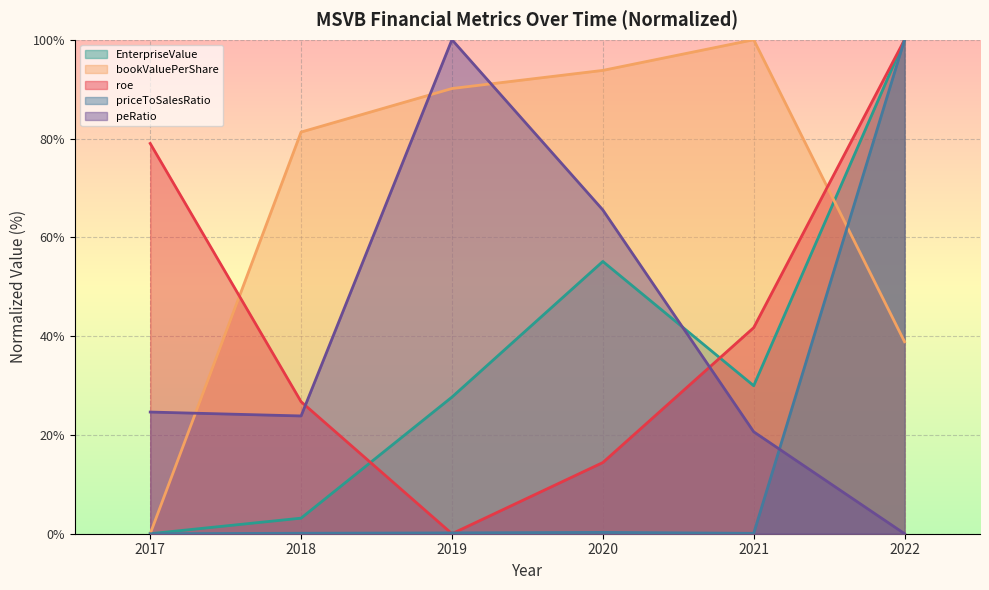

Where does the peRatio series first go above 24?

2017